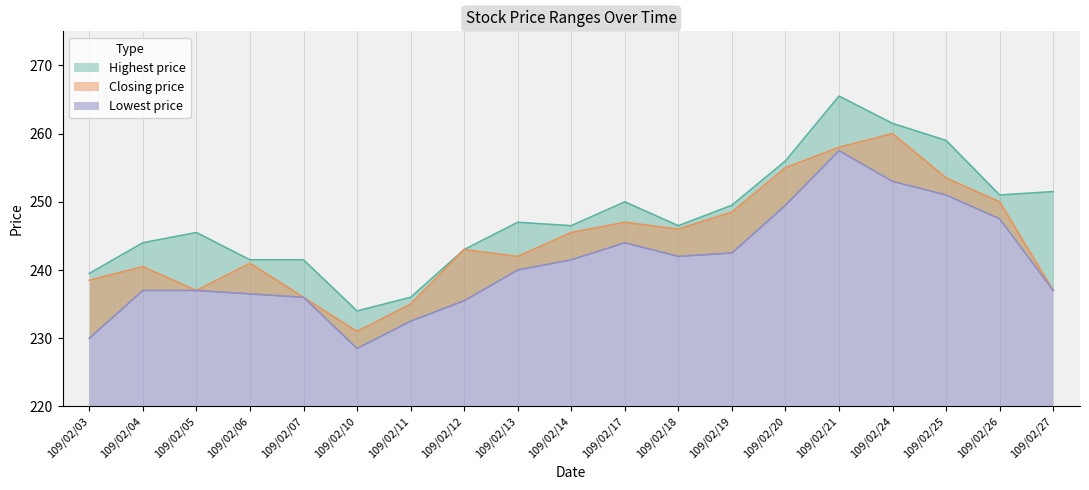

Between 109/02/05 and 109/02/20, which series saw the biggest shift?

Closing price